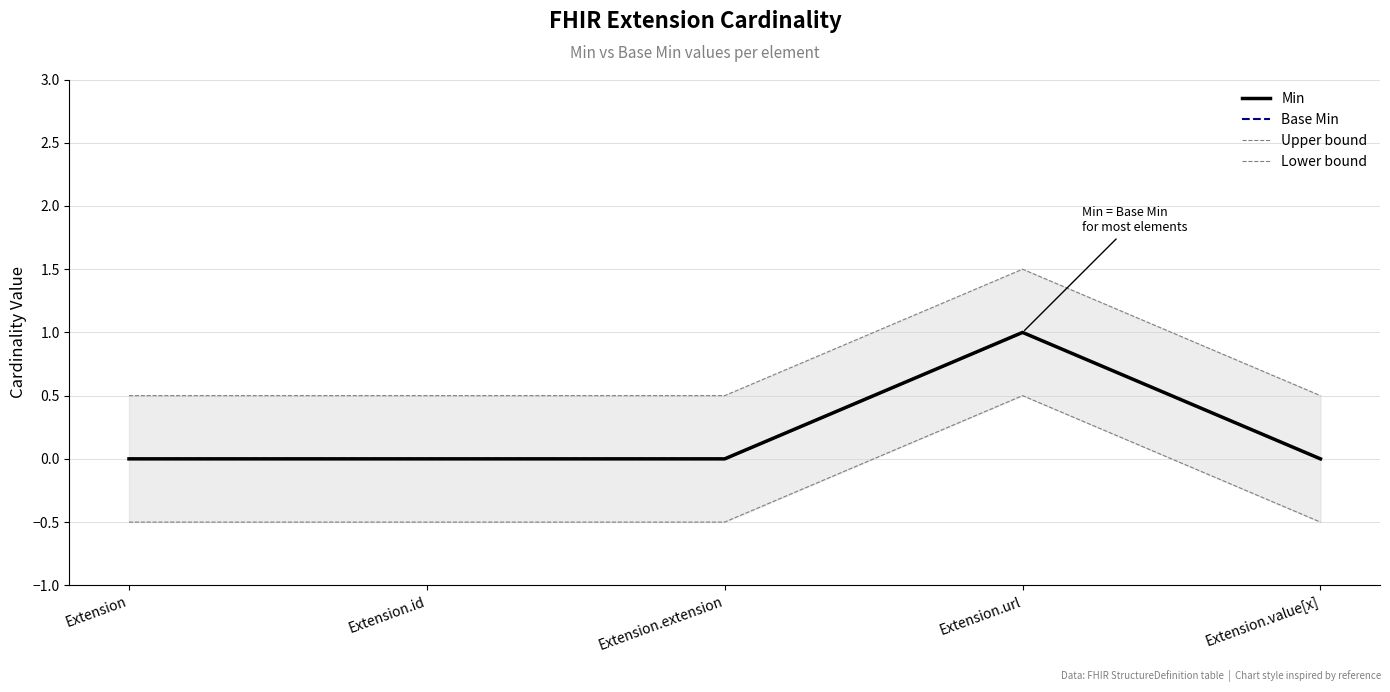

Which category has the highest value across all series?

Extension.url